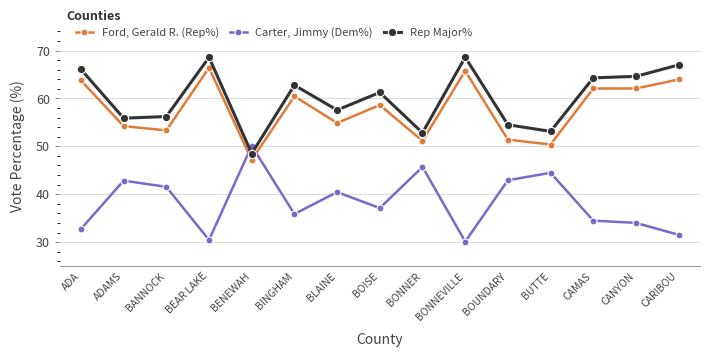

What position from the left is CARIBOU?

15